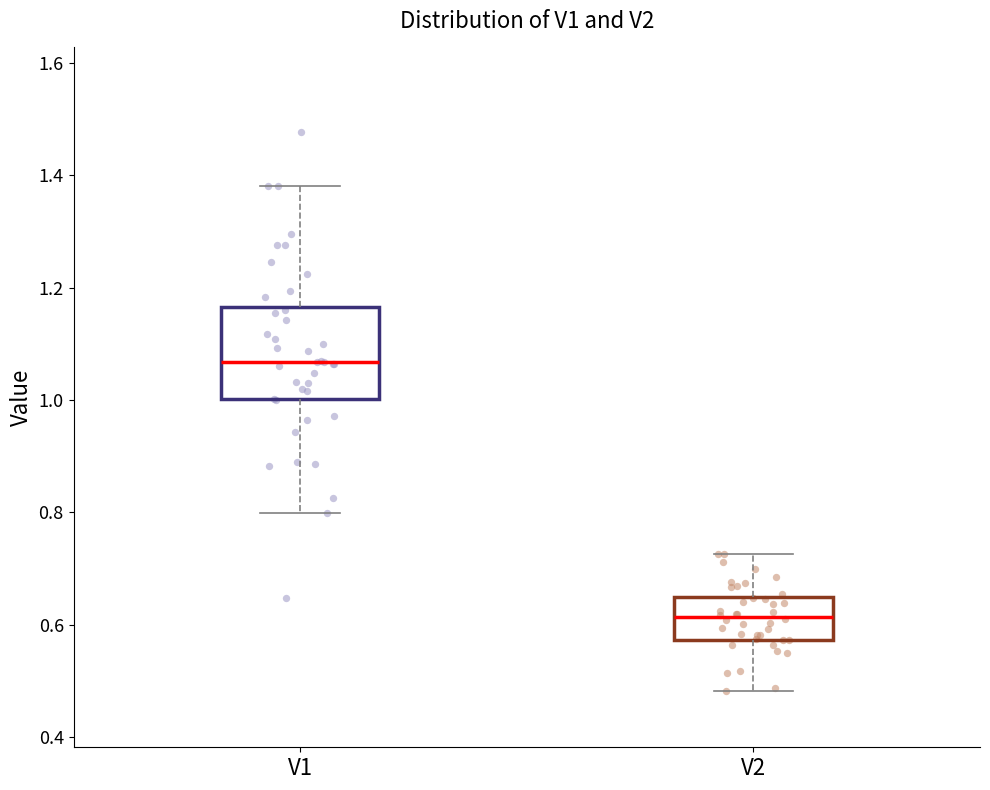

Where is the lower edge of the box for V2 on the y-axis? The values are not printed on the chart, so give them approximately, as read against the axis.

0.58